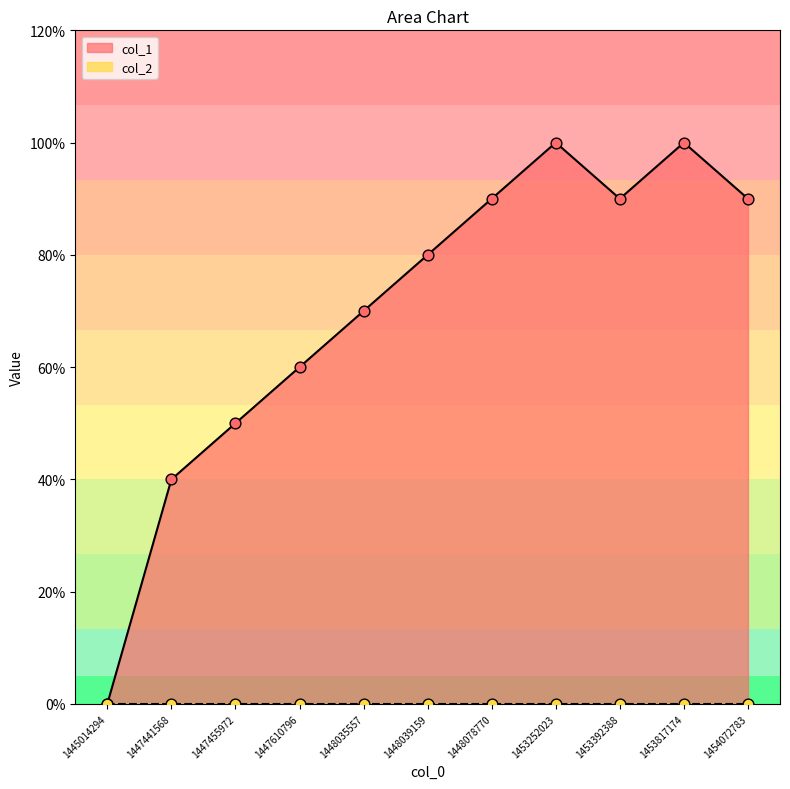

Between 1454072783 and 1453392388, which is larger?

1454072783